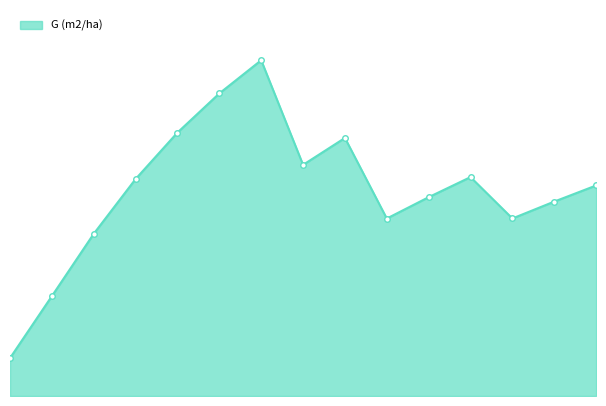

Is this an area chart (filled region under the line)?

Yes